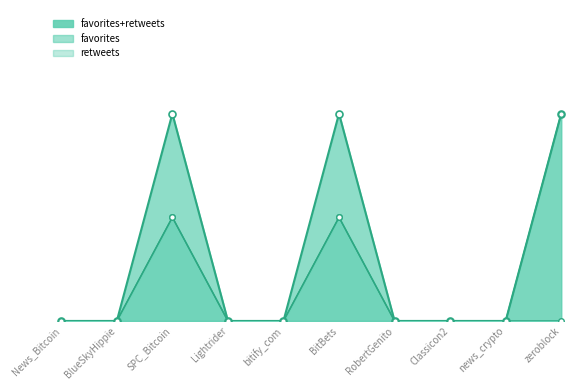

Reading left to right, what are all the values shown in this chart?

favorites: 0	0	1	0	0	1	0	0	0	2
retweets: 0	0	1	0	0	1	0	0	0	0